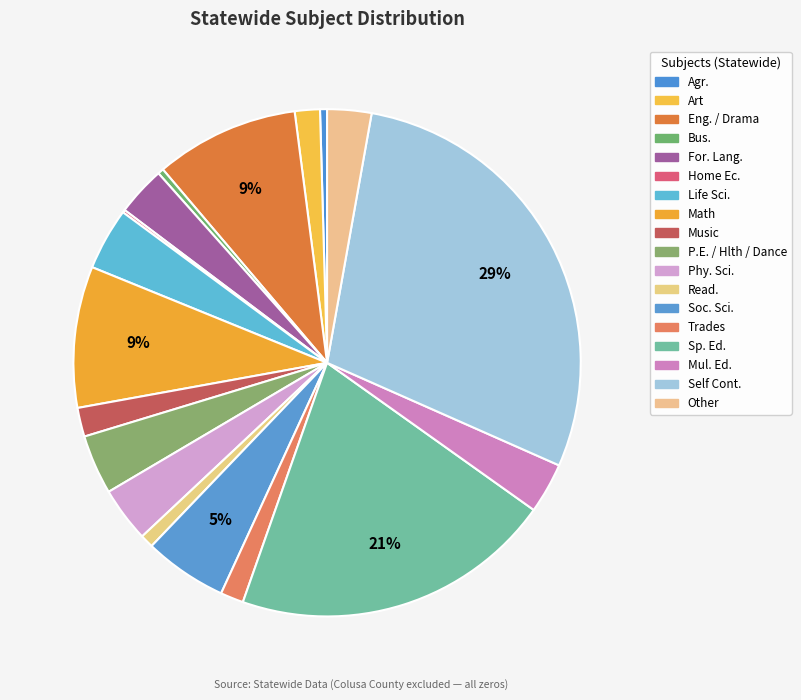

How much of the chart is everything except Phy. Sci.?

96.5%